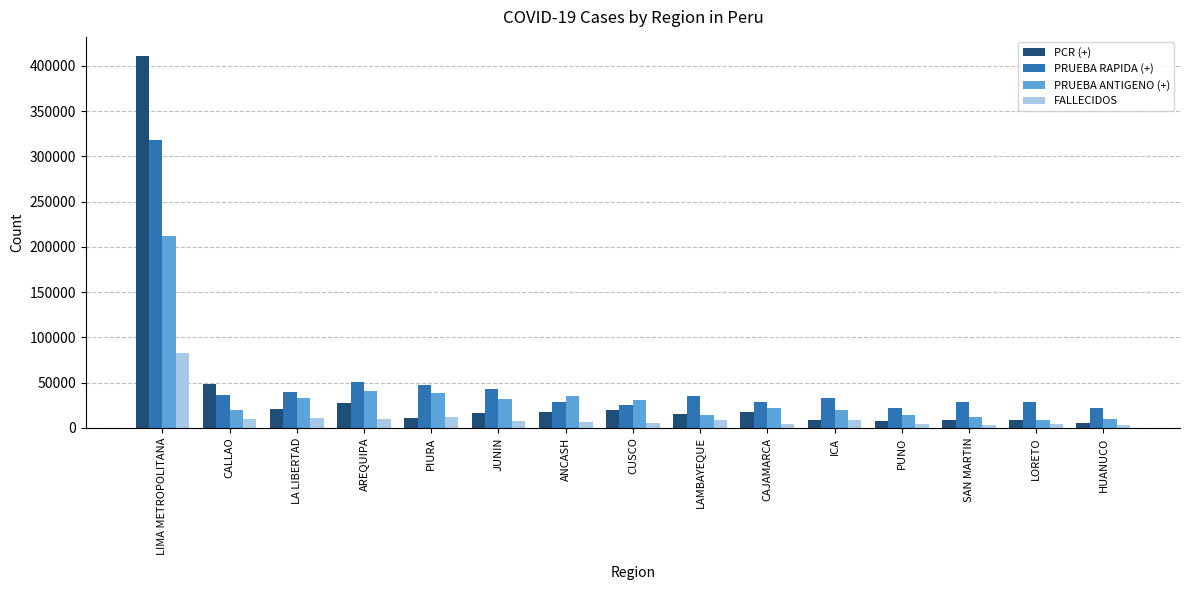

How many data points in PRUEBA ANTIGENO (+) are less than 21783?

7